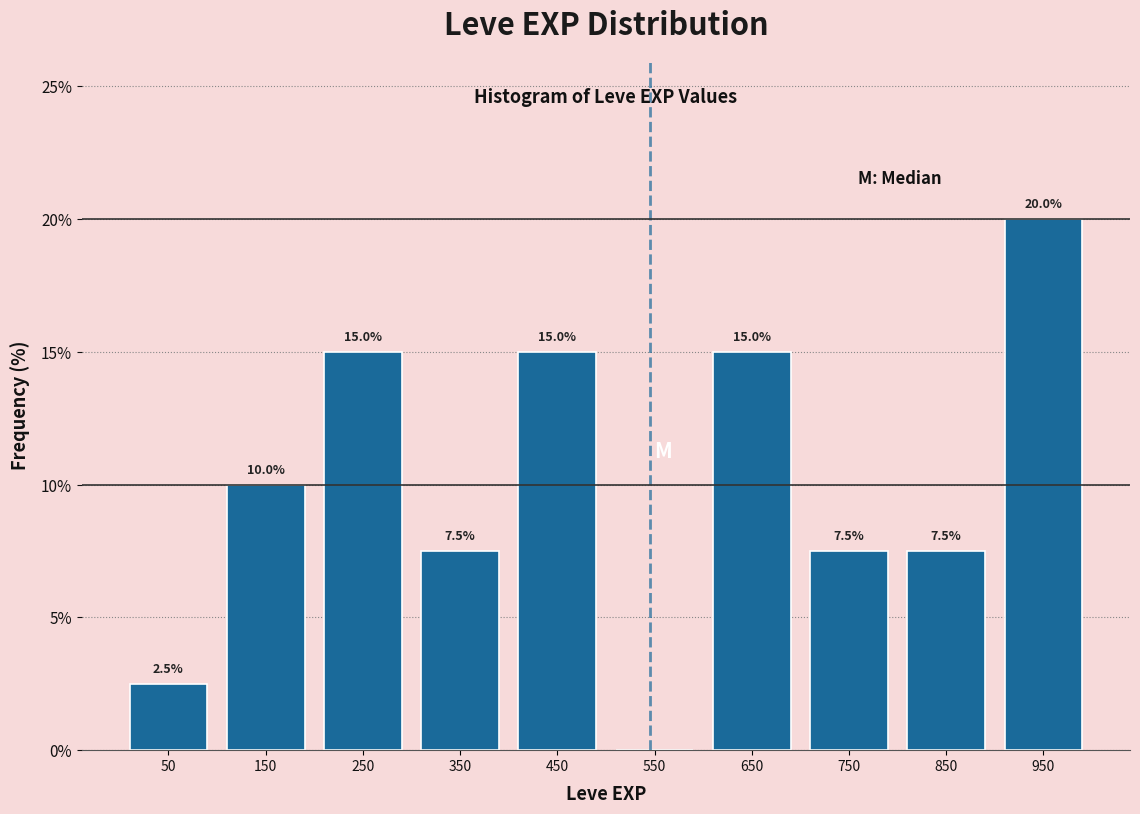

Which range on the x-axis has the tallest bar?

900 to 1000